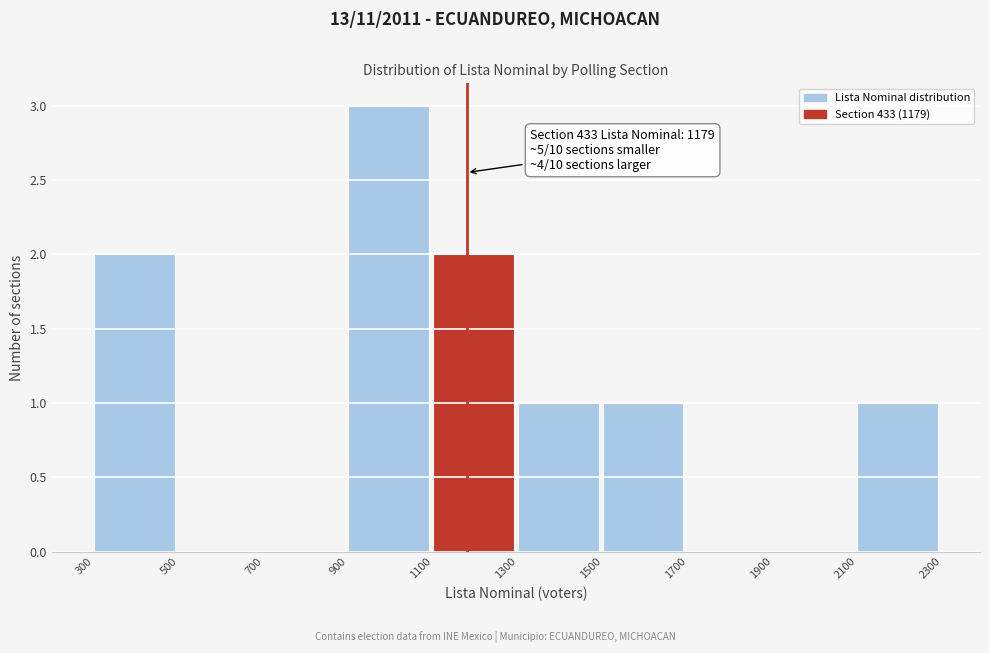

Over which range of the x-axis is the bar tallest?

900 to 1100